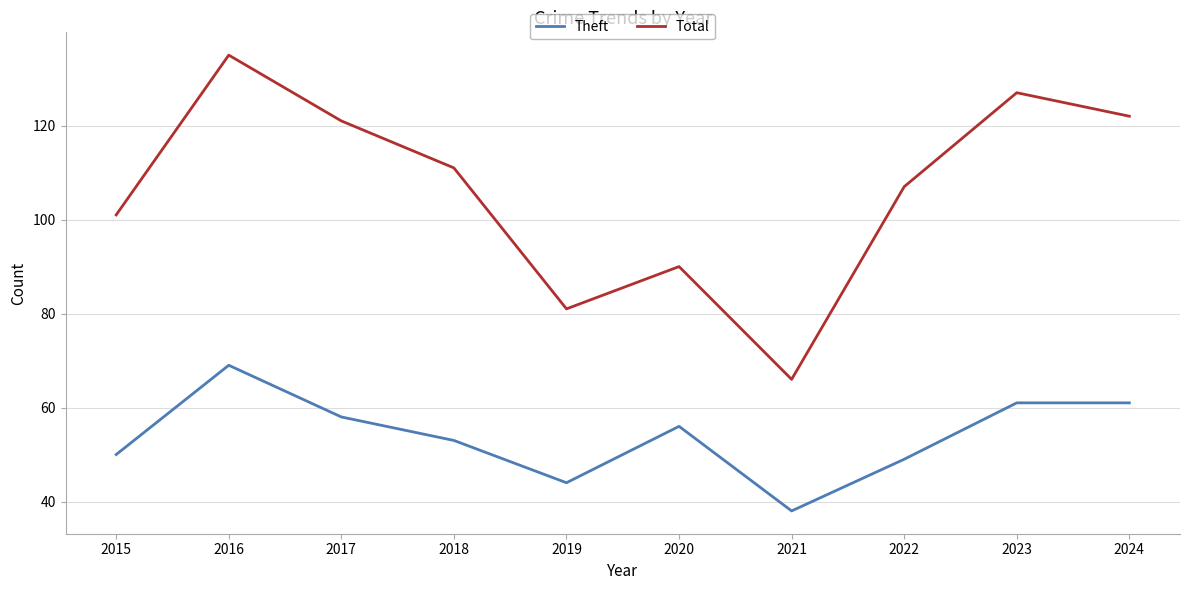

The value of Total at 2021 is 16. True or false?

False